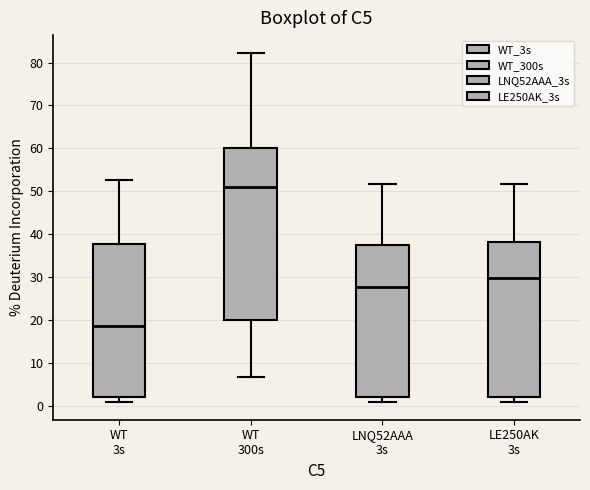

Where does the median line of the box for WT 300s sit on the y-axis? The values are not printed on the chart, so give them approximately, as read against the axis.

51